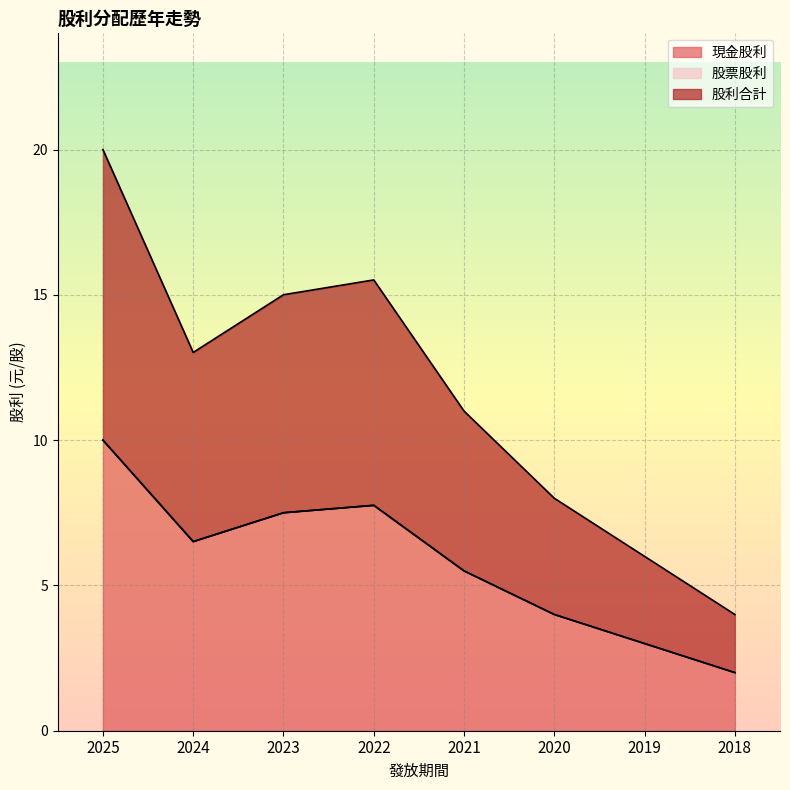

Which category has the highest value in the 股利合計 series?

2025